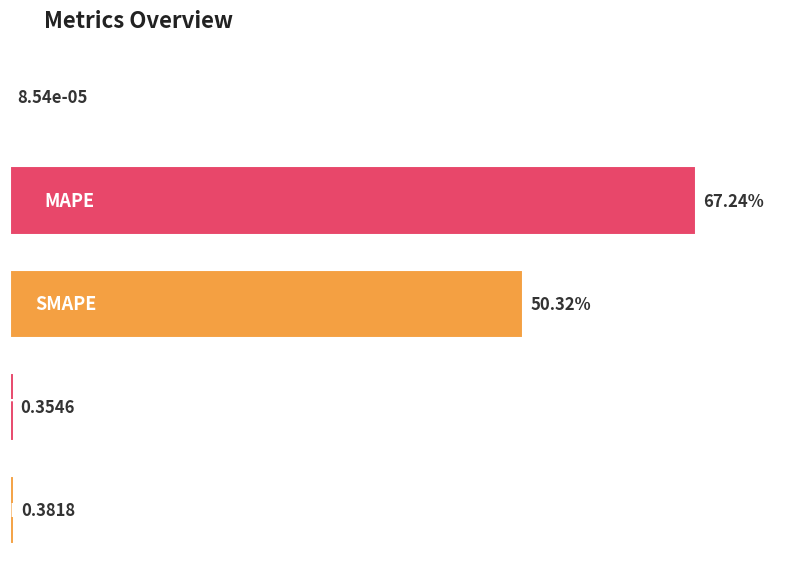

List the labels in order of value, smallest first.

MSE, Training Time, Inference Time, SMAPE, MAPE